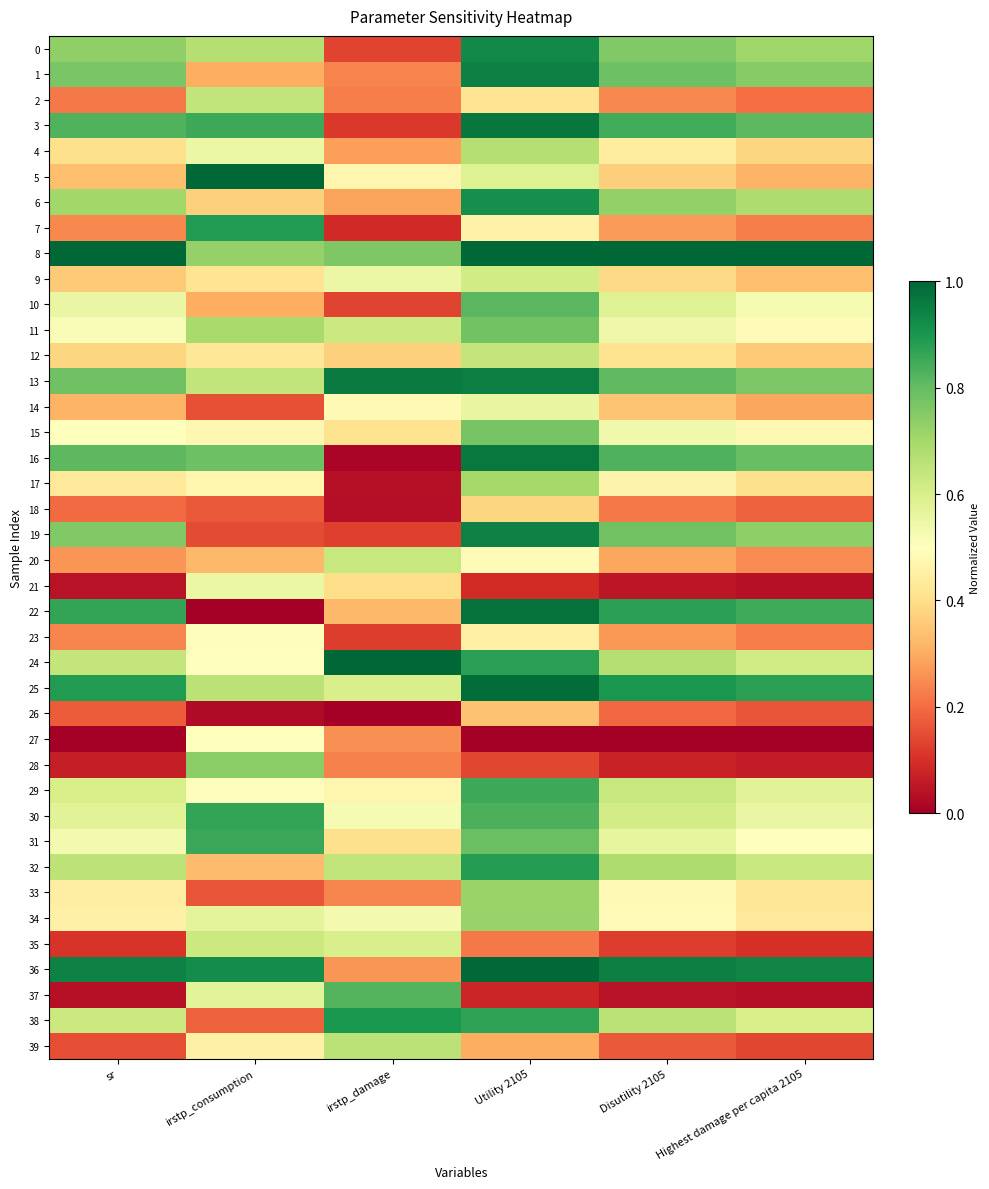

At Disutility 2105, list the series in order from largest to smallest.

8, 36, 25, 22, 3, 16, 13, 1, 19, 0, 6, 32, 24, 38, 29, 30, 10, 31, 11, 15, 34, 33, 17, 4, 12, 9, 5, 14, 20, 7, 23, 2, 18, 26, 39, 35, 28, 21, 37, 27